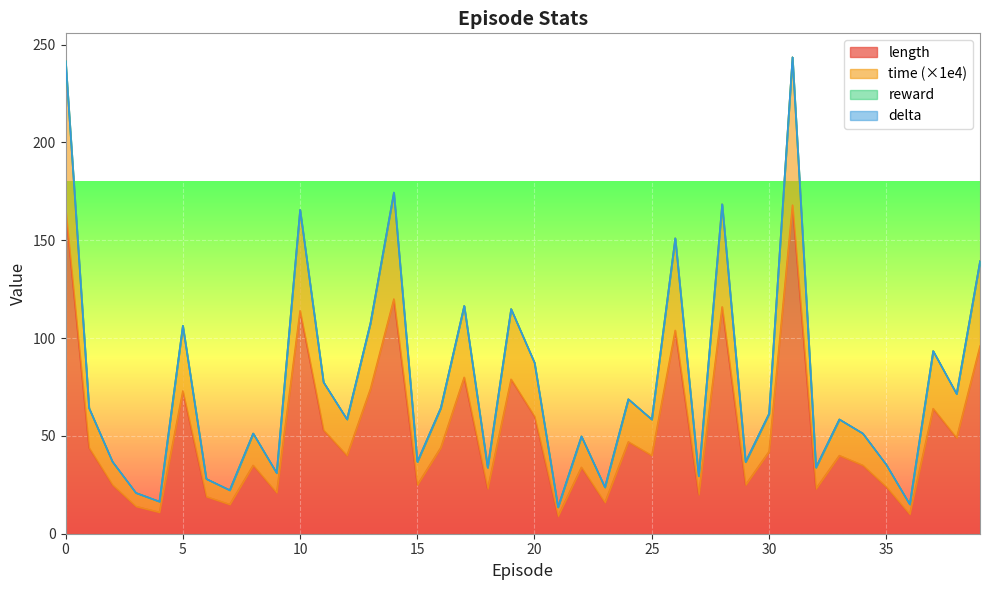

Reading left to right, list all the values displayed in this chart.

length: 0=166.0	1=44.0	2=25.0	3=14.0	4=11.0	5=73.0	6=19.0	7=15.0	8=35.0	9=21.0	10=114.0	11=53.0	12=40.0	13=74.0	14=120.0	15=25.0	16=44.0	17=80.0	18=23.0	19=79.0	20=60.0	21=9.0	22=34.0	23=16.0	24=47.0	25=40.0	26=104.0	27=20.0	28=116.0	29=25.0	30=42.0	31=168.0	32=23.0	33=40.0	34=35.0	35=24.0	36=10.0	37=64.0	38=49.0	39=96.0
time: 0=241.8	1=64.3	2=36.8	3=20.9	4=16.5	5=106.3	6=28.1	7=22.3	8=51.3	9=31.1	10=165.6	11=77.5	12=58.5	13=107.6	14=174.4	15=36.8	16=64.3	17=116.5	18=33.9	19=114.9	20=87.4	21=13.6	22=49.8	23=23.8	24=68.8	25=58.4	26=151.1	27=29.5	28=168.5	29=36.7	30=61.3	31=243.6	32=33.9	33=58.5	34=51.3	35=35.3	36=15.1	37=93.4	38=71.5	39=139.4